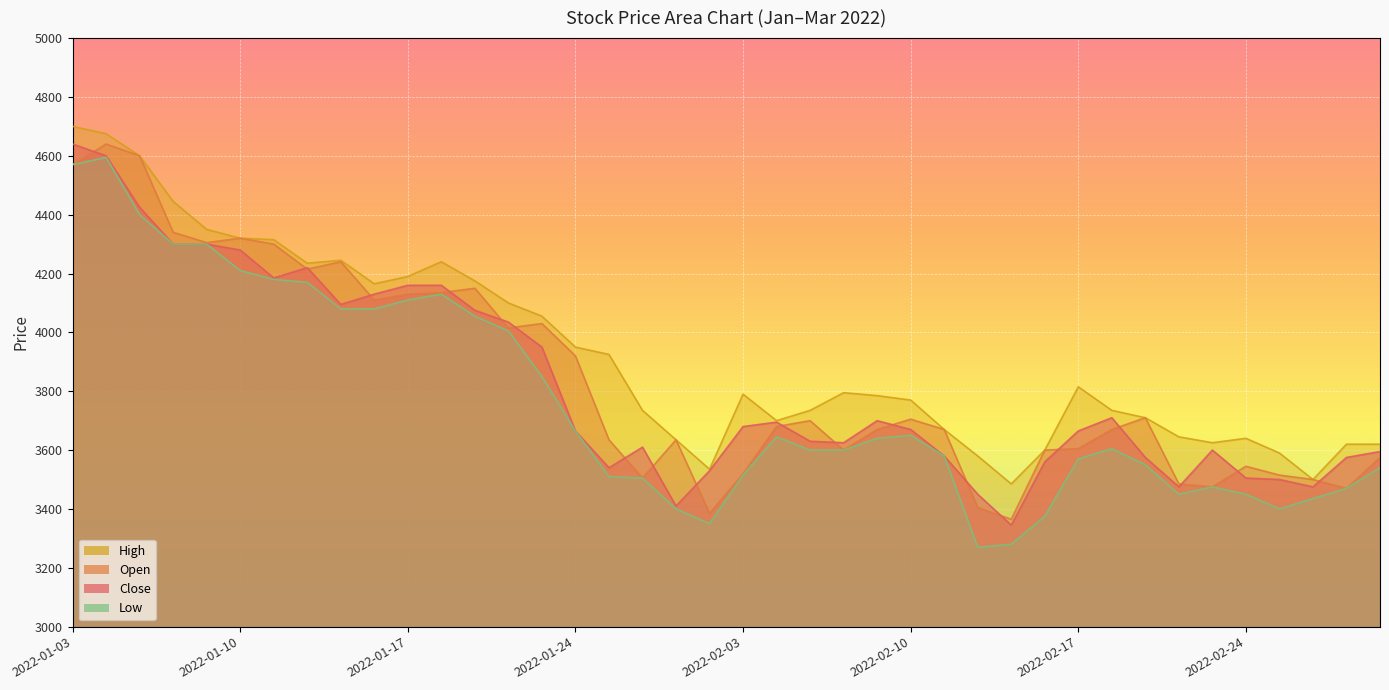

Reading left to right, transcribe all the data shown in this chart.

Close: 2022-01-03=4640	2022-01-04=4600	2022-01-05=4425	2022-01-06=4300	2022-01-07=4300	2022-01-10=4280	2022-01-11=4185	2022-01-12=4220	2022-01-13=4095	2022-01-14=4130	2022-01-17=4160	2022-01-18=4160	2022-01-19=4075	2022-01-20=4035	2022-01-21=3950	2022-01-24=3665	2022-01-25=3540	2022-01-26=3610	2022-01-27=3410	2022-01-28=3530	2022-02-03=3680	2022-02-04=3695	2022-02-07=3630	2022-02-08=3625	2022-02-09=3700	2022-02-10=3670	2022-02-11=3580	2022-02-14=3450	2022-02-15=3345	2022-02-16=3560	2022-02-17=3665	2022-02-18=3710	2022-02-21=3575	2022-02-22=3475	2022-02-23=3600	2022-02-24=3505	2022-02-25=3500	2022-02-28=3475	2022-03-02=3575	2022-03-03=3595
Open: 2022-01-03=4570	2022-01-04=4640	2022-01-05=4600	2022-01-06=4340	2022-01-07=4305	2022-01-10=4320	2022-01-11=4300	2022-01-12=4215	2022-01-13=4240	2022-01-14=4110	2022-01-17=4130	2022-01-18=4135	2022-01-19=4150	2022-01-20=4015	2022-01-21=4030	2022-01-24=3920	2022-01-25=3635	2022-01-26=3505	2022-01-27=3635	2022-01-28=3385	2022-02-03=3520	2022-02-04=3680	2022-02-07=3700	2022-02-08=3600	2022-02-09=3670	2022-02-10=3705	2022-02-11=3670	2022-02-14=3405	2022-02-15=3365	2022-02-16=3600	2022-02-17=3605	2022-02-18=3670	2022-02-21=3710	2022-02-22=3485	2022-02-23=3475	2022-02-24=3545	2022-02-25=3515	2022-02-28=3500	2022-03-02=3470	2022-03-03=3575
High: 2022-01-03=4700	2022-01-04=4675	2022-01-05=4600	2022-01-06=4445	2022-01-07=4350	2022-01-10=4320	2022-01-11=4315	2022-01-12=4235	2022-01-13=4245	2022-01-14=4165	2022-01-17=4190	2022-01-18=4240	2022-01-19=4175	2022-01-20=4100	2022-01-21=4055	2022-01-24=3950	2022-01-25=3925	2022-01-26=3735	2022-01-27=3635	2022-01-28=3535	2022-02-03=3790	2022-02-04=3700	2022-02-07=3735	2022-02-08=3795	2022-02-09=3785	2022-02-10=3770	2022-02-11=3670	2022-02-14=3580	2022-02-15=3485	2022-02-16=3600	2022-02-17=3815	2022-02-18=3735	2022-02-21=3710	2022-02-22=3645	2022-02-23=3625	2022-02-24=3640	2022-02-25=3590	2022-02-28=3500	2022-03-02=3620	2022-03-03=3620
Low: 2022-01-03=4570	2022-01-04=4595	2022-01-05=4400	2022-01-06=4300	2022-01-07=4300	2022-01-10=4210	2022-01-11=4180	2022-01-12=4170	2022-01-13=4080	2022-01-14=4080	2022-01-17=4110	2022-01-18=4130	2022-01-19=4055	2022-01-20=4005	2022-01-21=3850	2022-01-24=3665	2022-01-25=3510	2022-01-26=3505	2022-01-27=3400	2022-01-28=3350	2022-02-03=3515	2022-02-04=3645	2022-02-07=3600	2022-02-08=3600	2022-02-09=3640	2022-02-10=3650	2022-02-11=3580	2022-02-14=3270	2022-02-15=3280	2022-02-16=3375	2022-02-17=3570	2022-02-18=3605	2022-02-21=3550	2022-02-22=3450	2022-02-23=3475	2022-02-24=3450	2022-02-25=3400	2022-02-28=3435	2022-03-02=3470	2022-03-03=3540